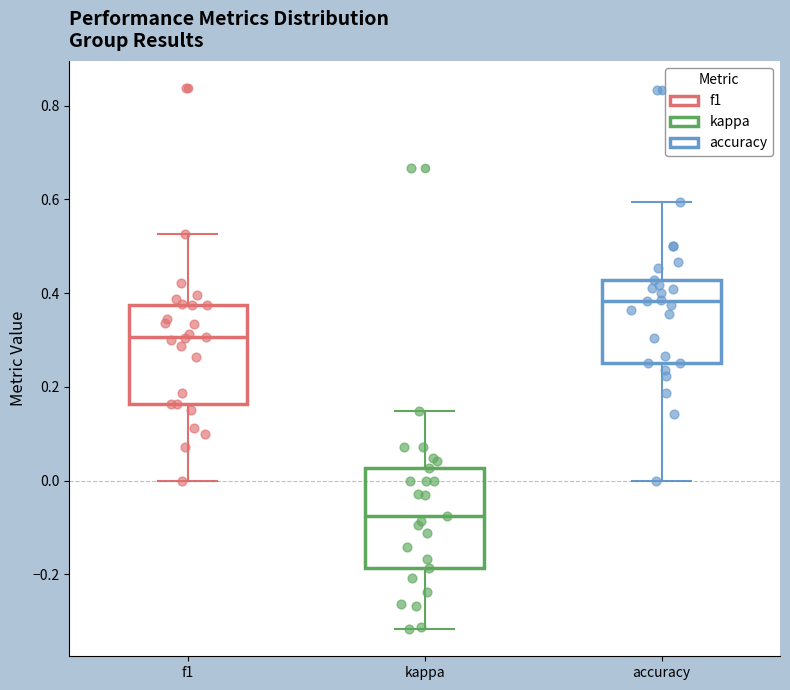

Reading left to right, read every box against the y-axis: the position of its median line, the range the box covers, and the ends of its whiskers. The values are not printed on the chart, so give them approximately, as read against the axis.

f1: median 0.30, box 0.16 to 0.38, whiskers 0.00 to 0.52
kappa: median -0.08, box -0.18 to 0.02, whiskers -0.32 to 0.14
accuracy: median 0.38, box 0.26 to 0.42, whiskers 0.00 to 0.60